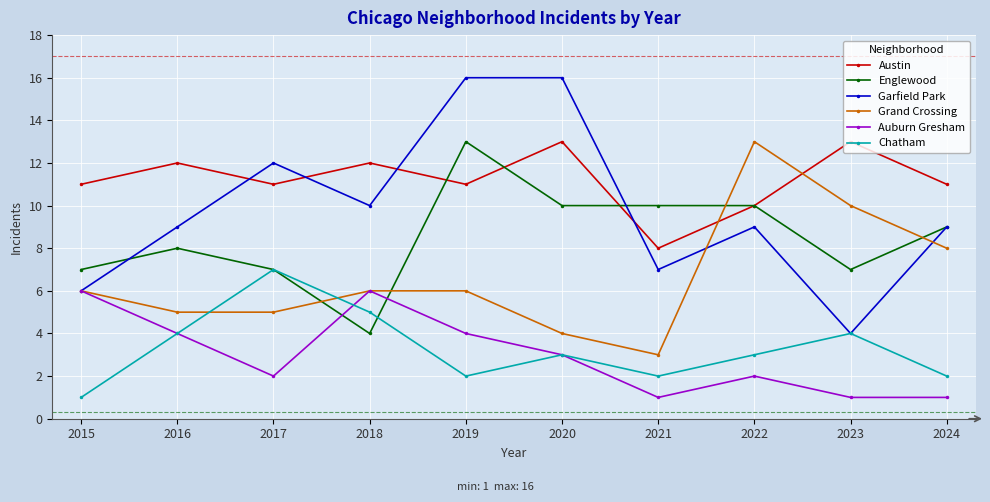

What is the spread (max minus min) of values at 2016?

8